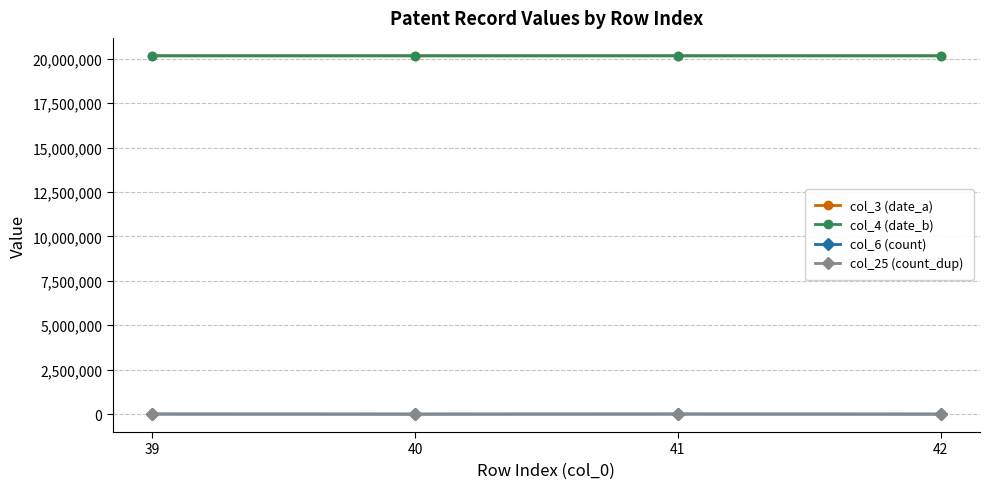

Does the chart have visible grid lines?

Yes